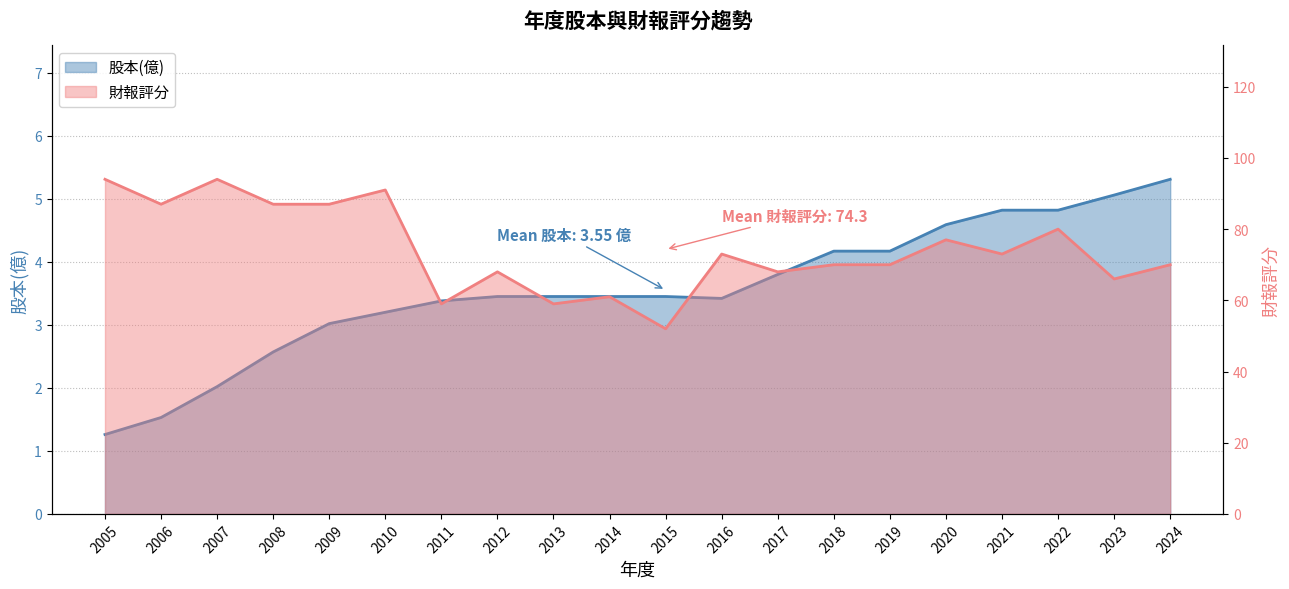

True or false: 股本(億) and 財報評分 cross at least once.

False